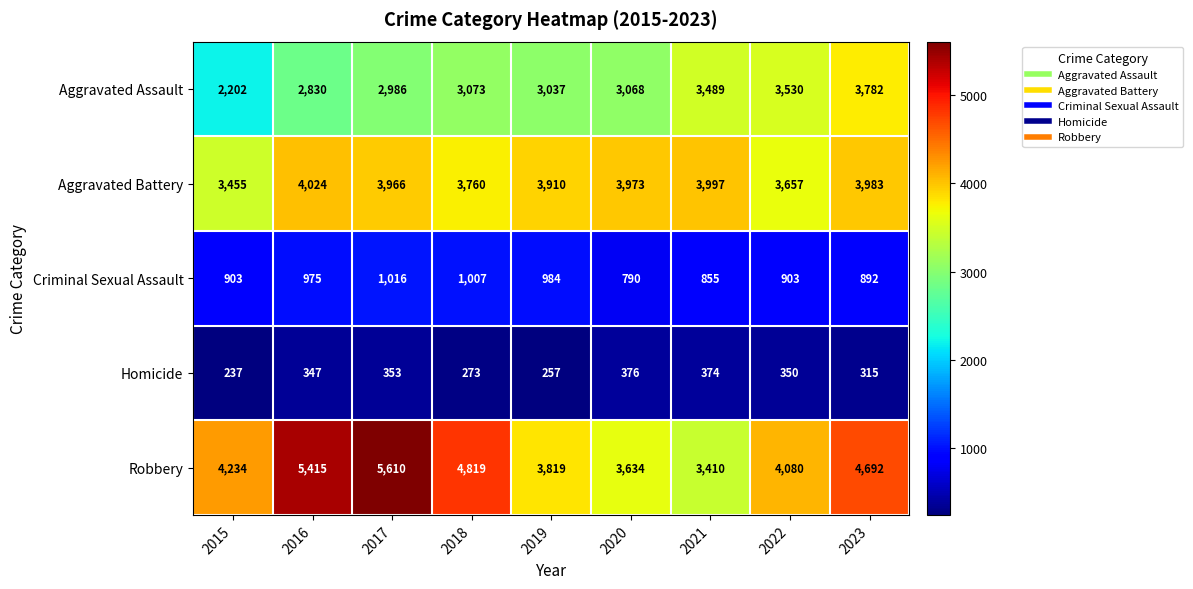

List the series in order of their peak value, lowest first.

Homicide, Criminal Sexual Assault, Aggravated Assault, Aggravated Battery, Robbery